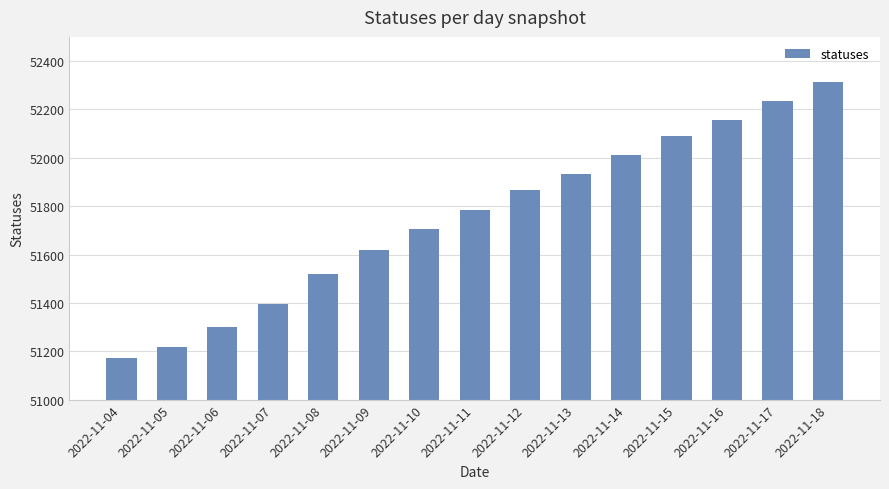

List the labels in order of value, largest first.

2022-11-18, 2022-11-17, 2022-11-16, 2022-11-15, 2022-11-14, 2022-11-13, 2022-11-12, 2022-11-11, 2022-11-10, 2022-11-09, 2022-11-08, 2022-11-07, 2022-11-06, 2022-11-05, 2022-11-04